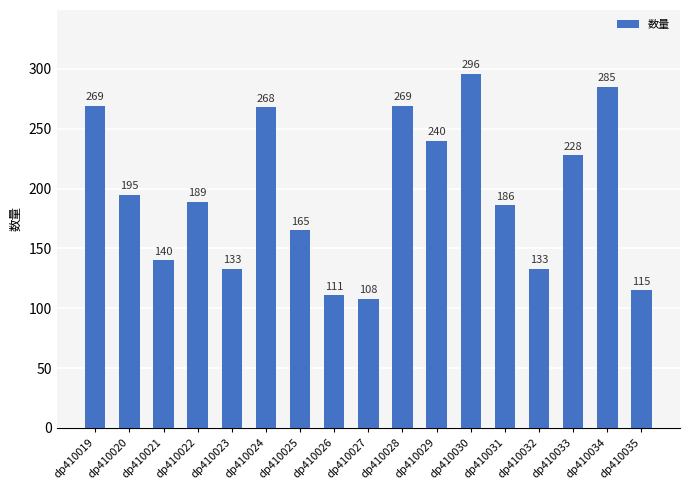

How many values are below 189?

8